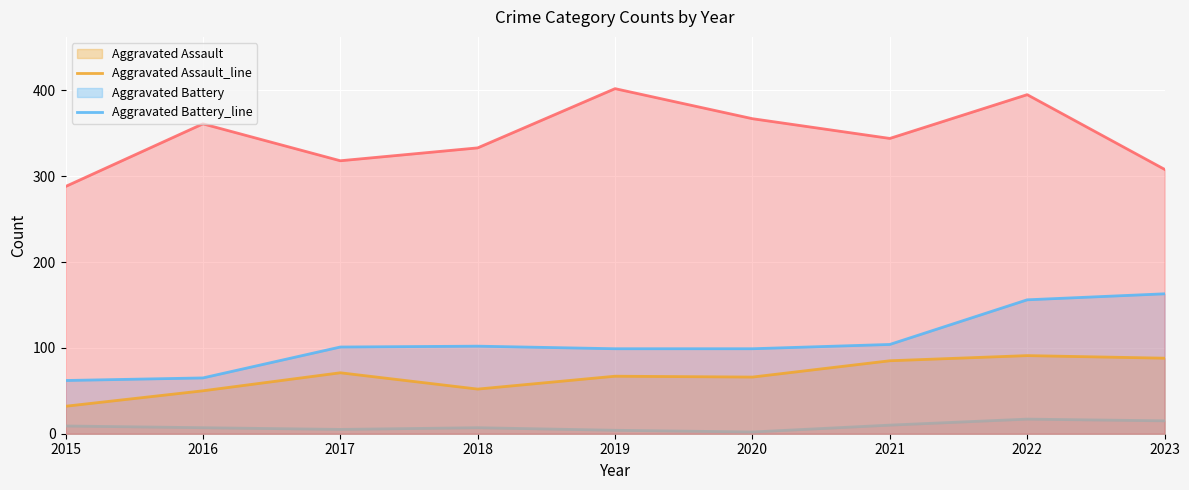

At which label is Aggravated Battery_line closest to 112?

2021